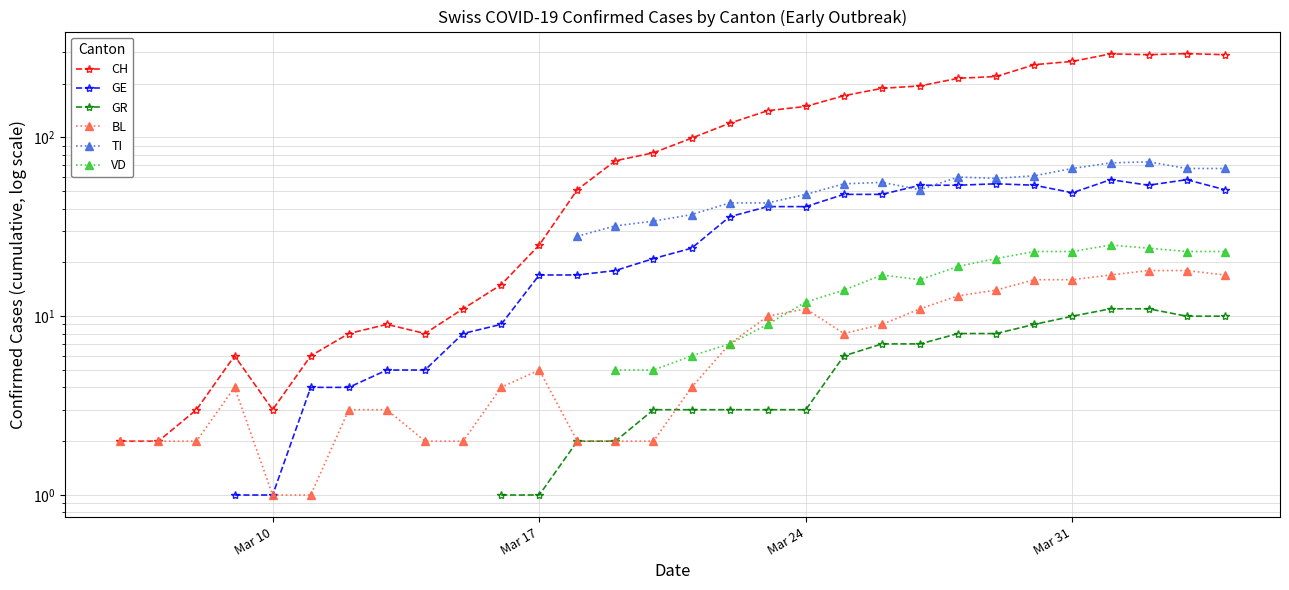

True or false: CH and GR intersect in this chart.

False